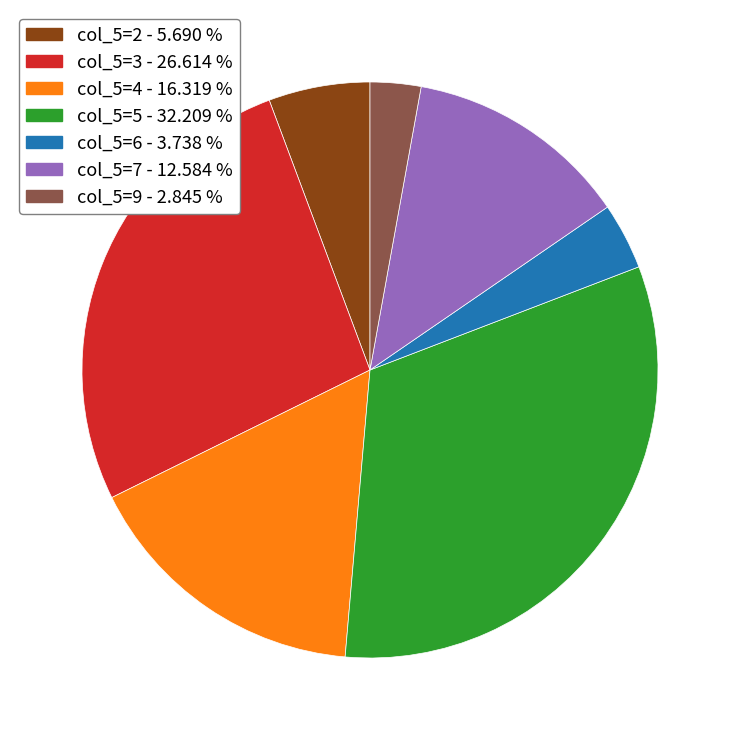

Is there any slice that represents more than half of the pie?

No